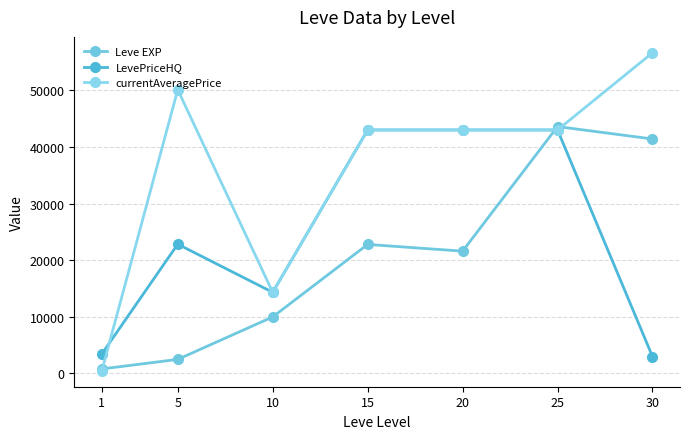

How many times do Leve EXP and LevePriceHQ cross each other?

1